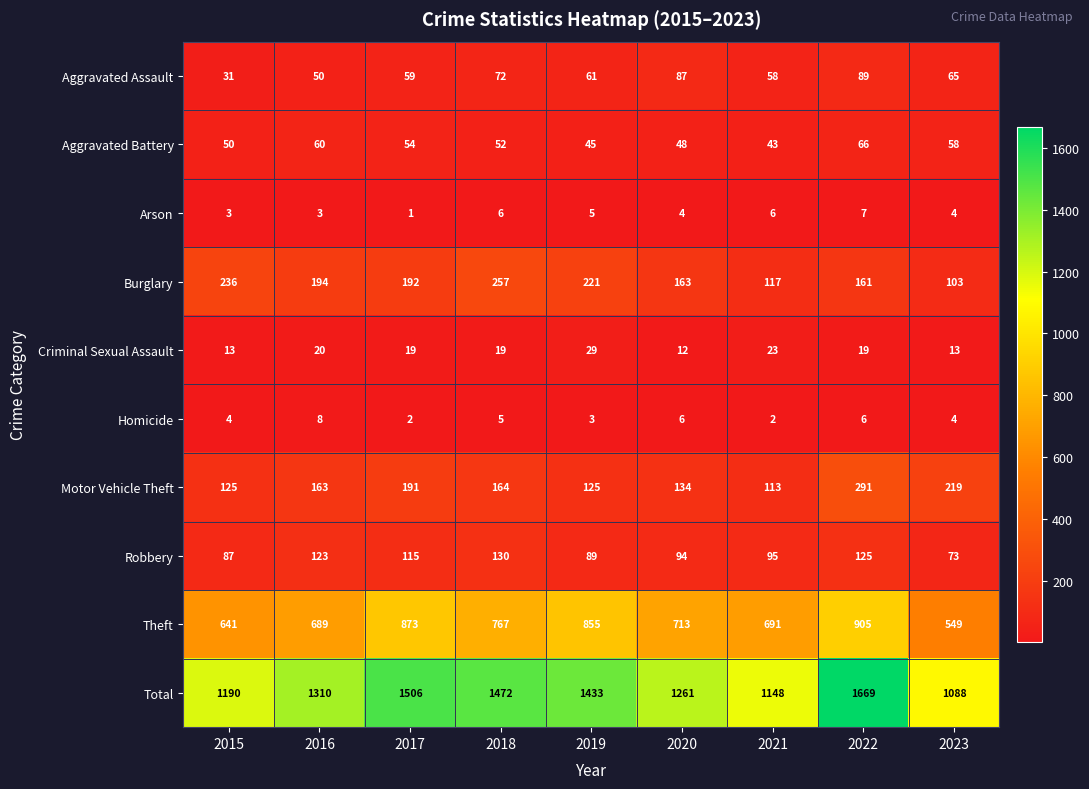

At how many categories does at least one series exceed 1369?

4